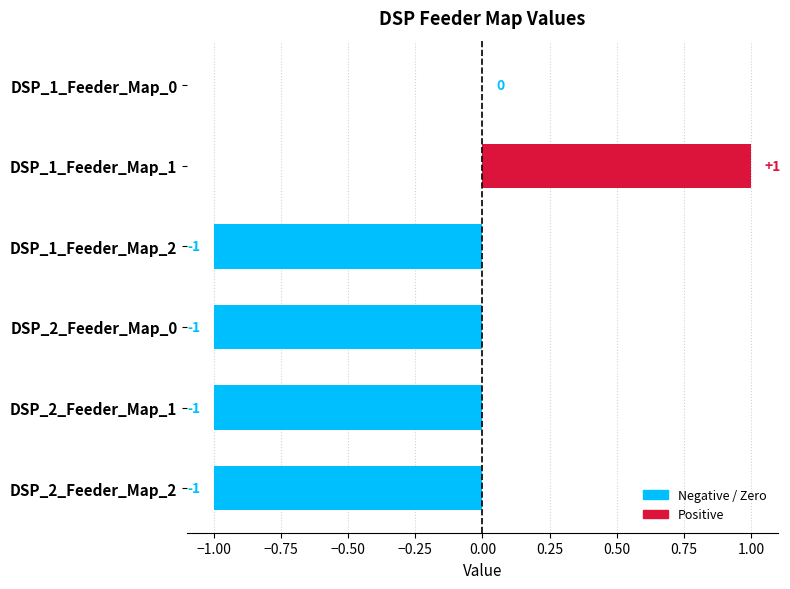

How many values exceed -1?

2